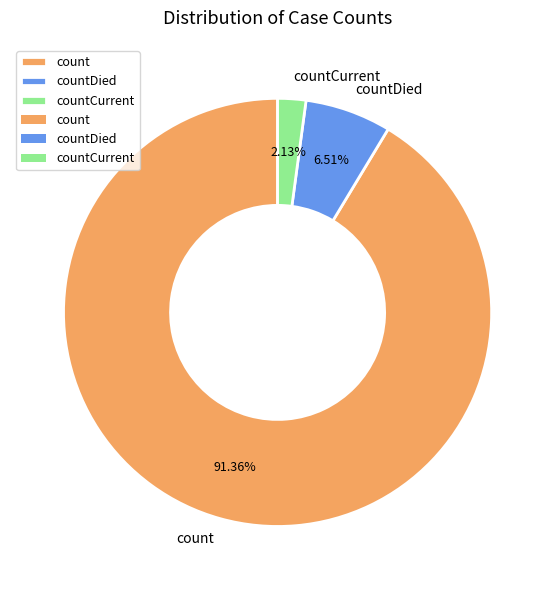

What is the total percentage of count and countCurrent?

93.5%